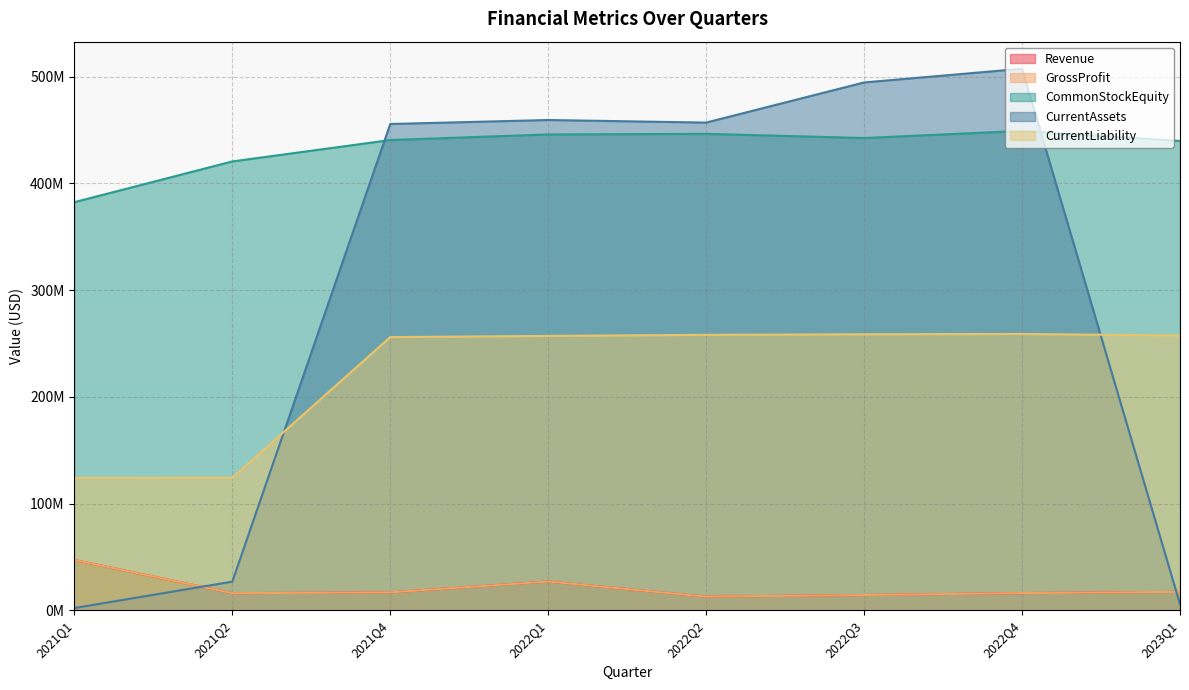

Where is the first local maximum for CurrentLiability?

2022Q4